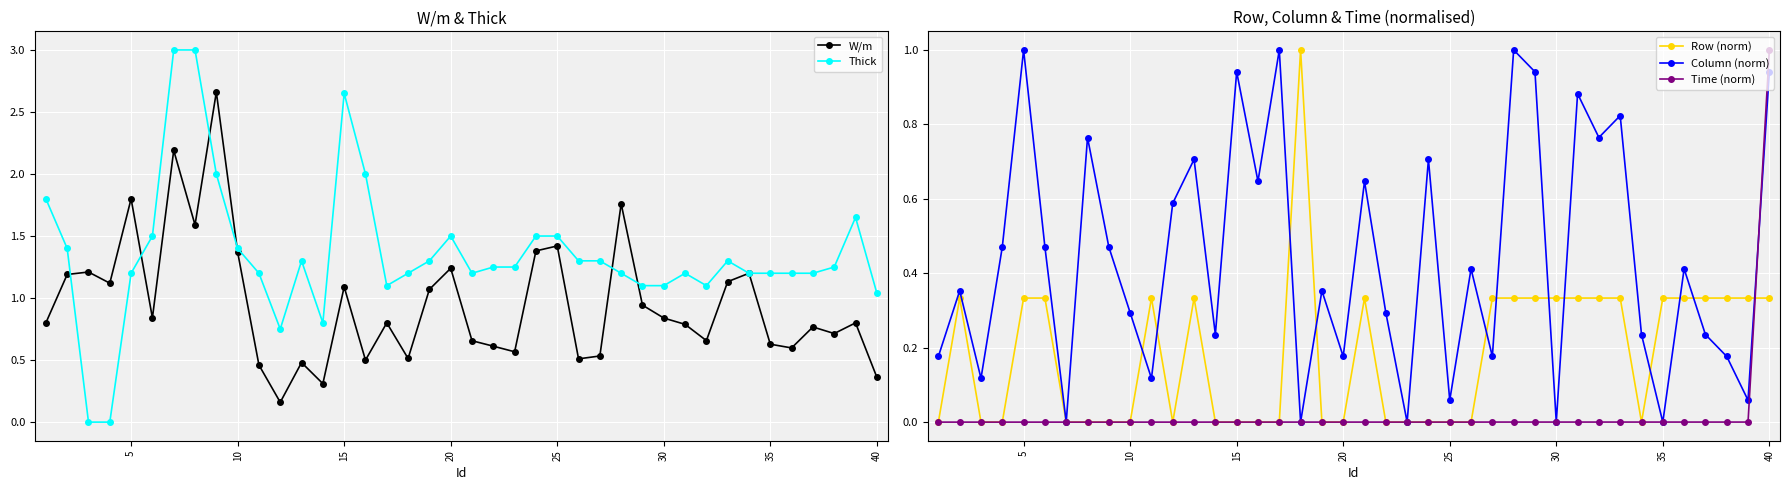

The Row (norm) series shows 0.7 at 10. True or false?

False